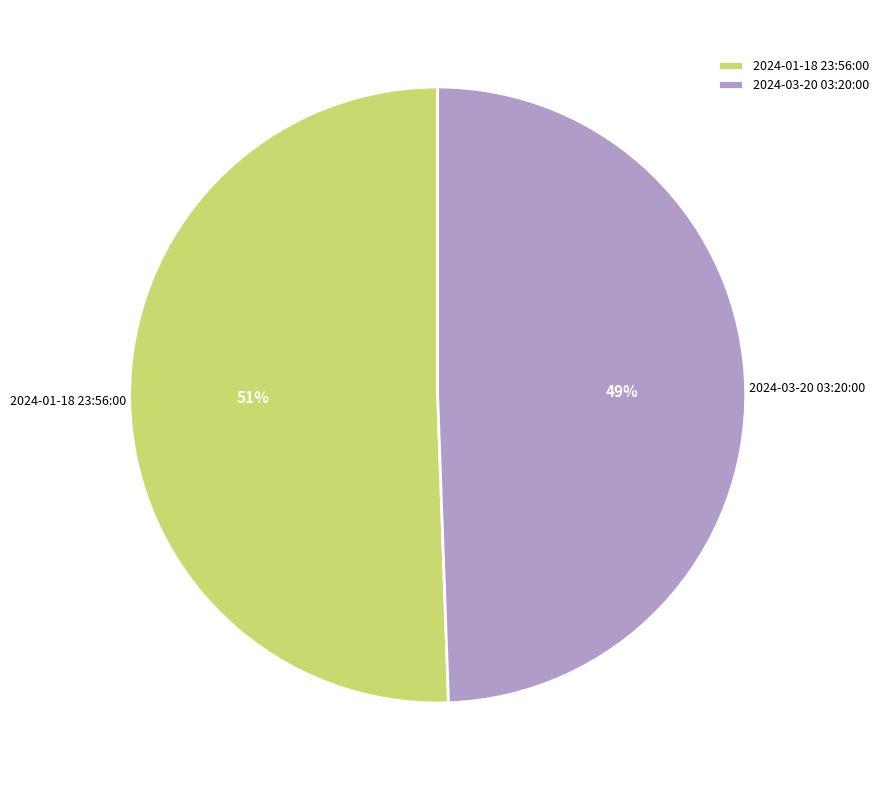

To the nearest percent, what portion does 2024-01-18 23:56:00 represent?

51%